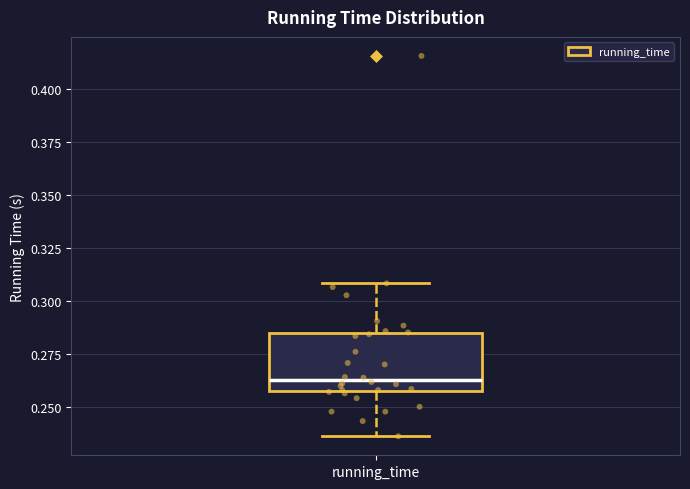

Where does the lower whisker of the box for running_time end on the y-axis? The values are not printed on the chart, so give them approximately, as read against the axis.

0.235